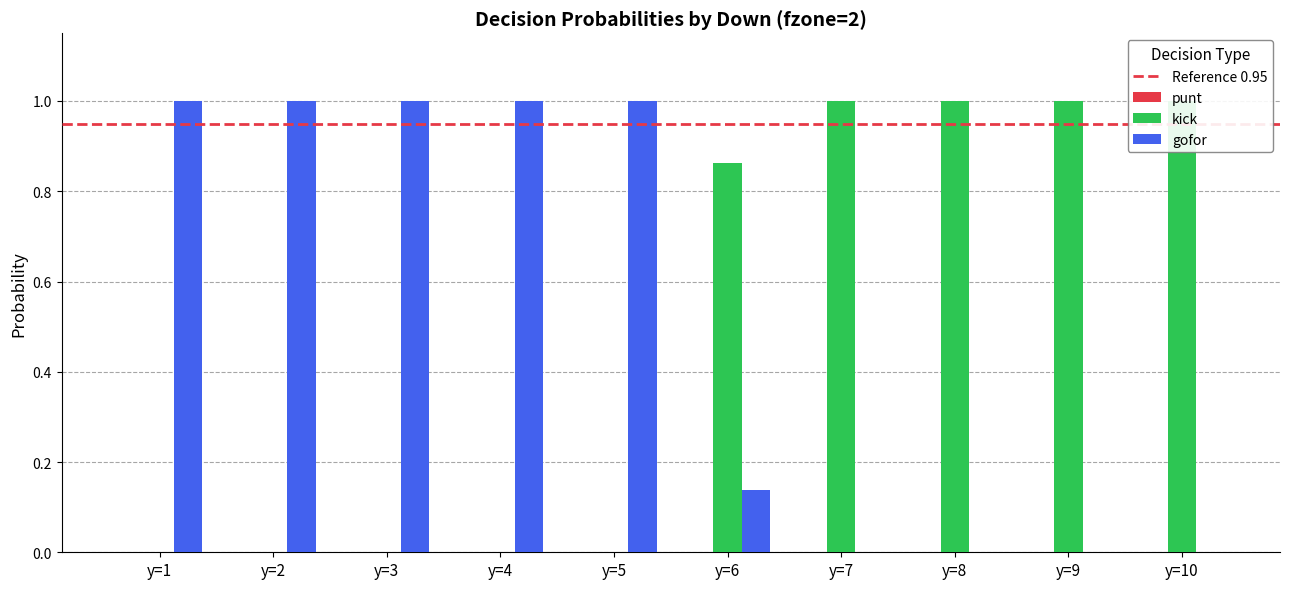

The gofor series shows 0.0 at y=8. True or false?

True